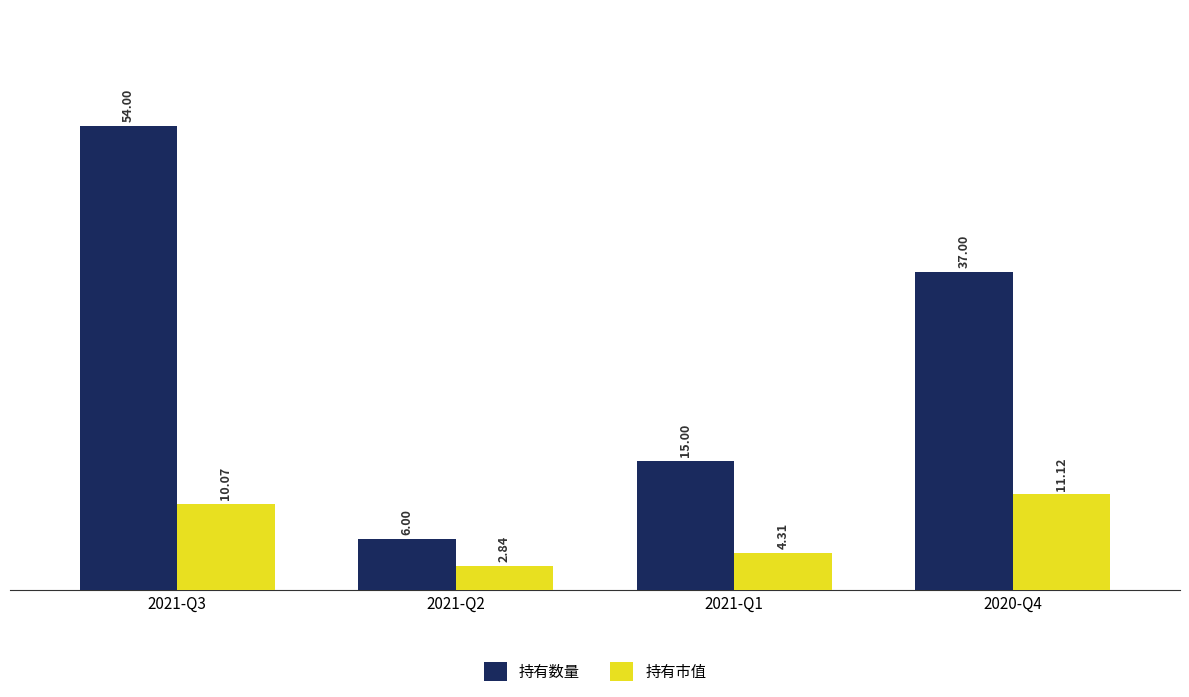

Which series changed the most between 2021-Q3 and 2021-Q2?

持有数量